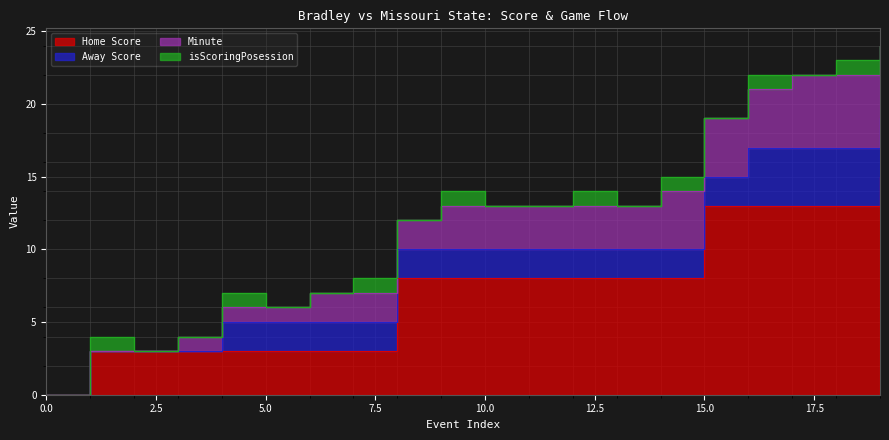

True or false: Home Score and Minute cross at least once.

False